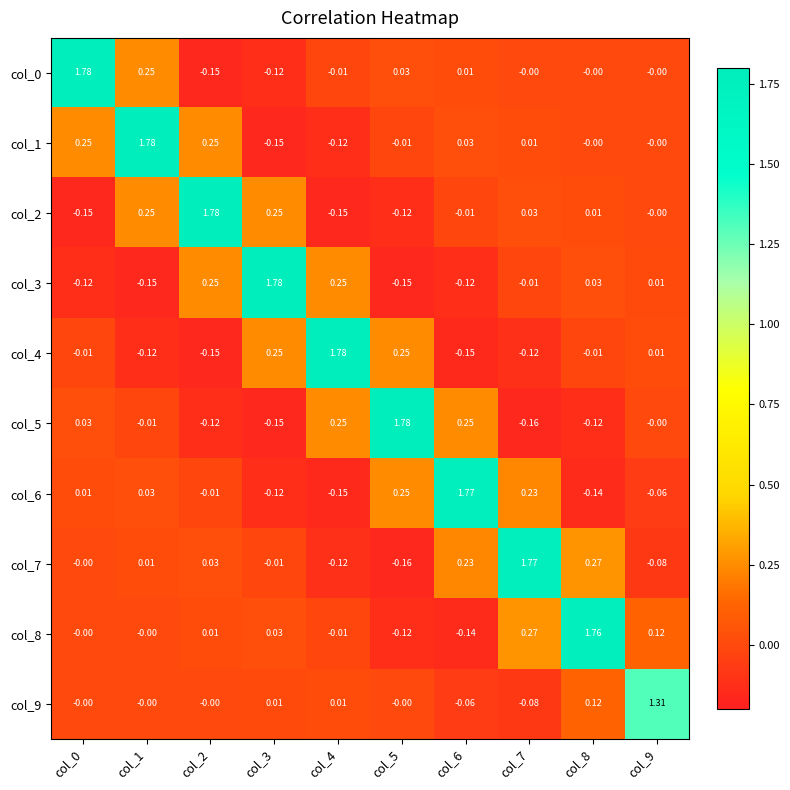

Is the value of col_1 at col_7 greater than the value of col_5 at col_7?

Yes